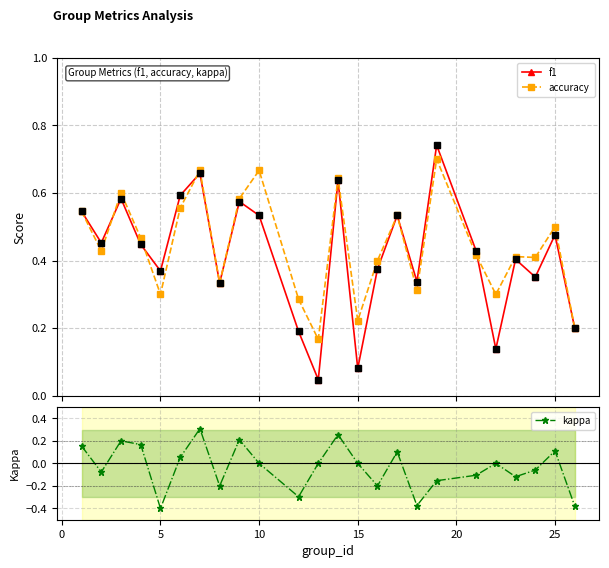

The kappa series shows 0.0 at 10. True or false?

True